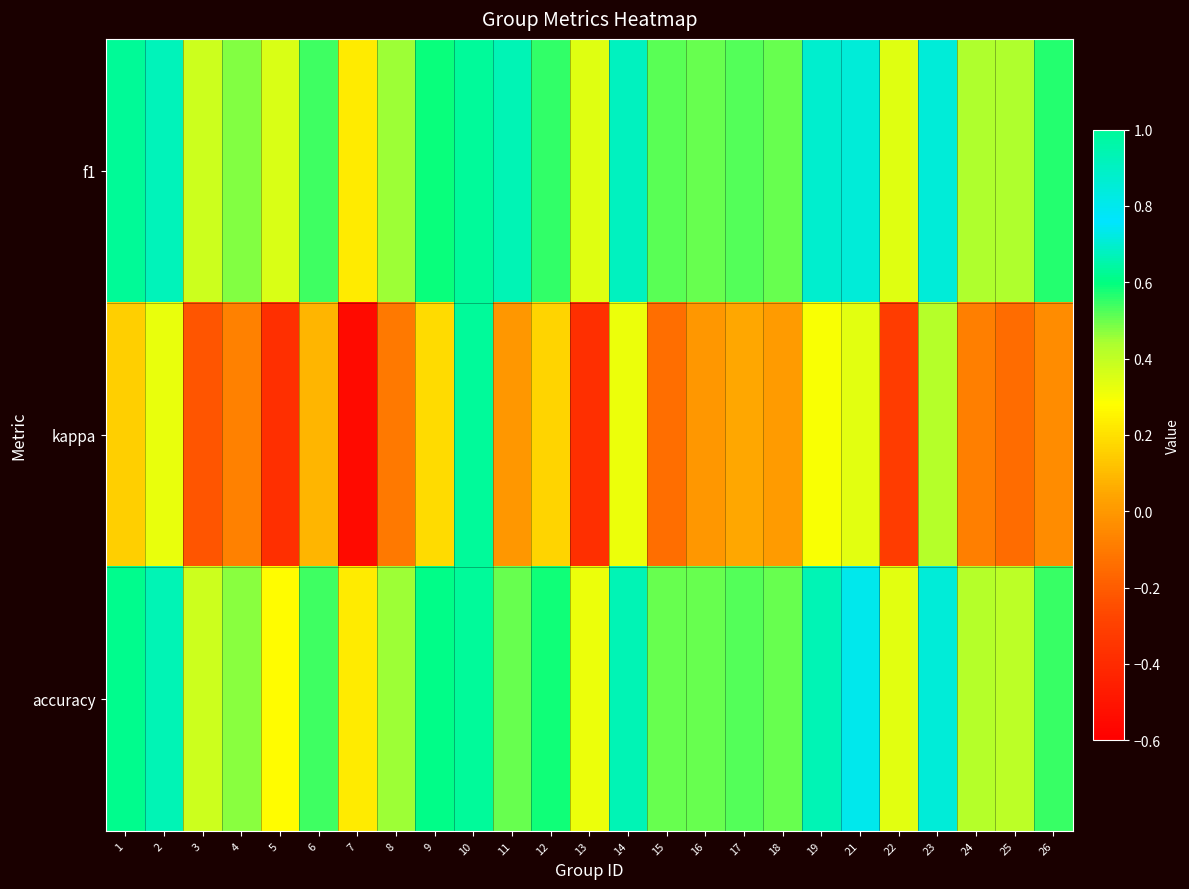

At how many categories does at least one series exceed 0?

25